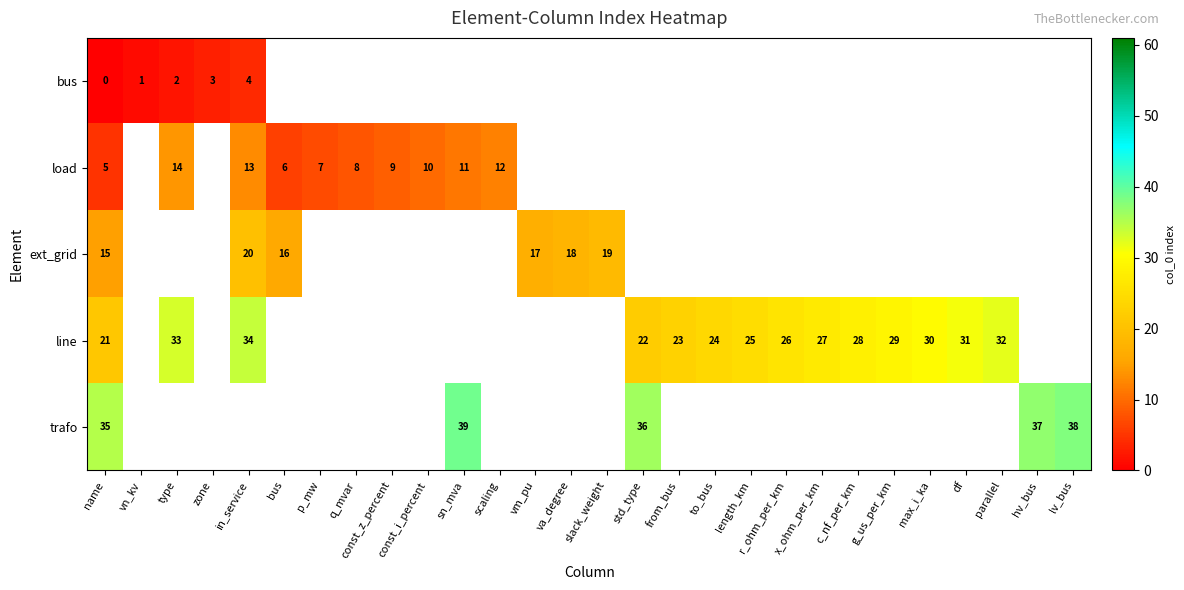

At how many categories does at least one series exceed 33?

6